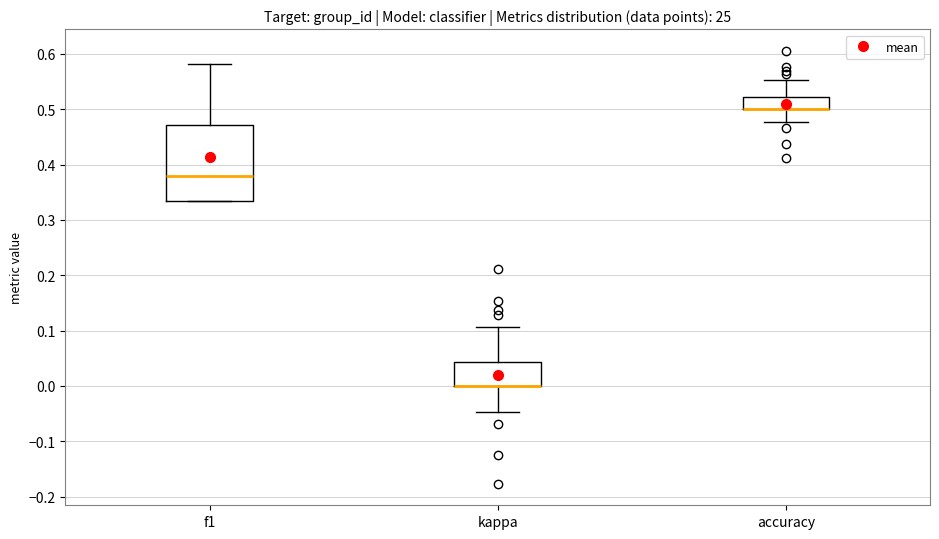

Reading left to right, read every box against the y-axis: the position of its median line, the range the box covers, and the ends of its whiskers. The values are not printed on the chart, so give them approximately, as read against the axis.

f1: median 0.38, box 0.33 to 0.47, whiskers 0.33 to 0.58
kappa: median 0.00 (drawn on the box's lower edge), box 0.00 to 0.04, whiskers -0.05 to 0.11
accuracy: median 0.50 (drawn on the box's lower edge), box 0.50 to 0.52, whiskers 0.48 to 0.55